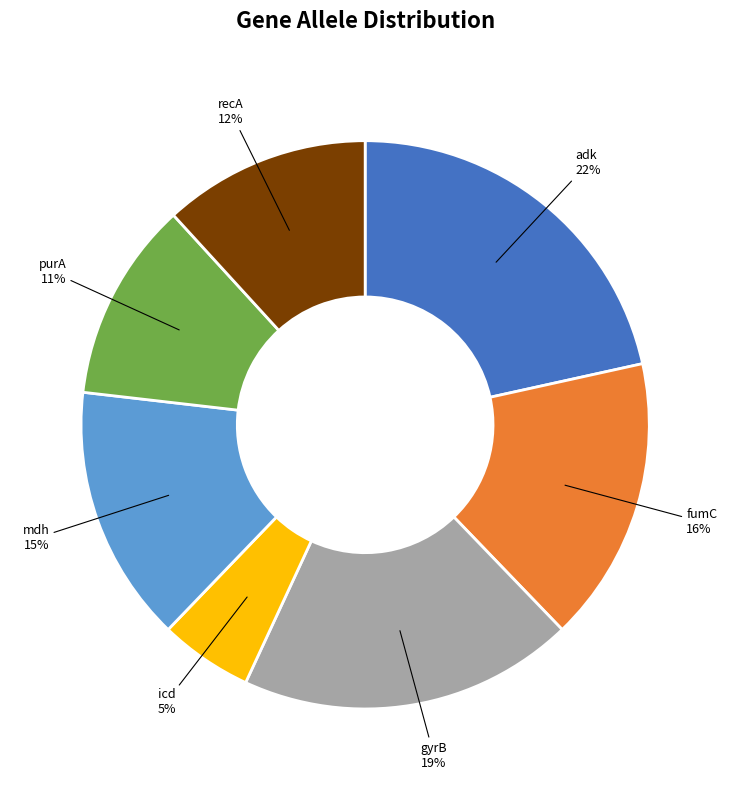

How many slices are in this pie chart?

7